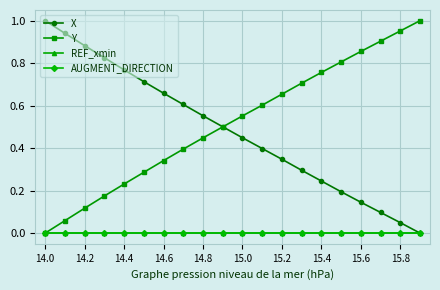

What is the value of the Y point at the 7th from the left?

0.3